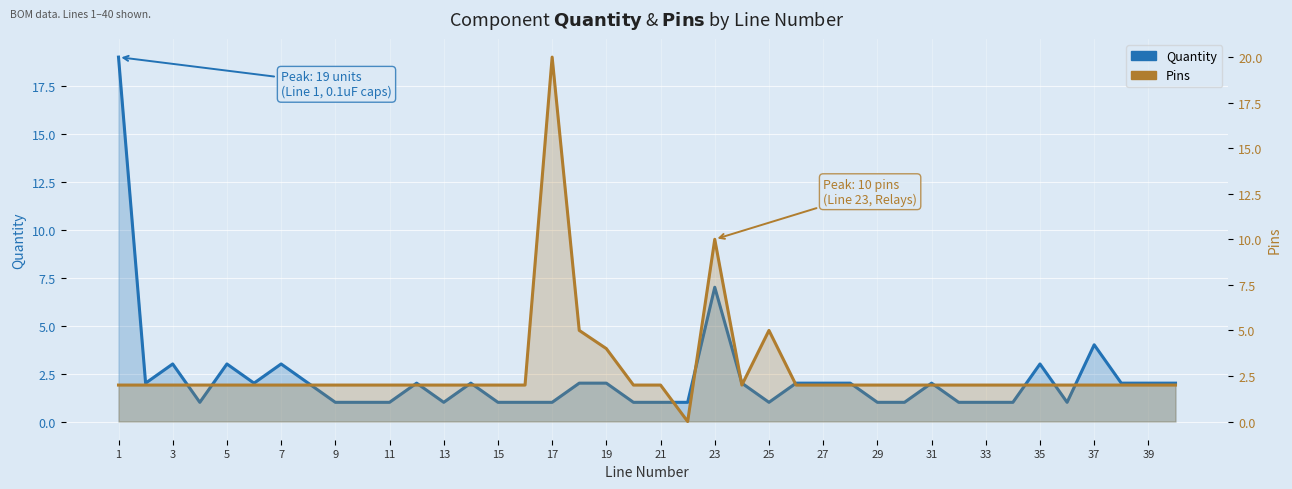

How many times do Pins and Quantity cross each other?

7